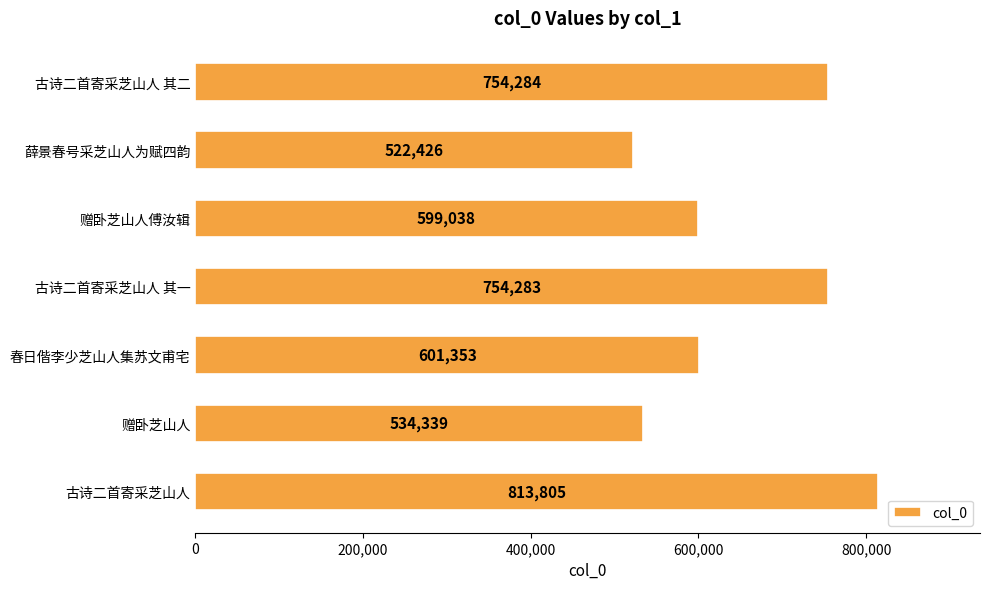

True or false: the data shows 754283 at 古诗二首寄采芝山人 其一.

True